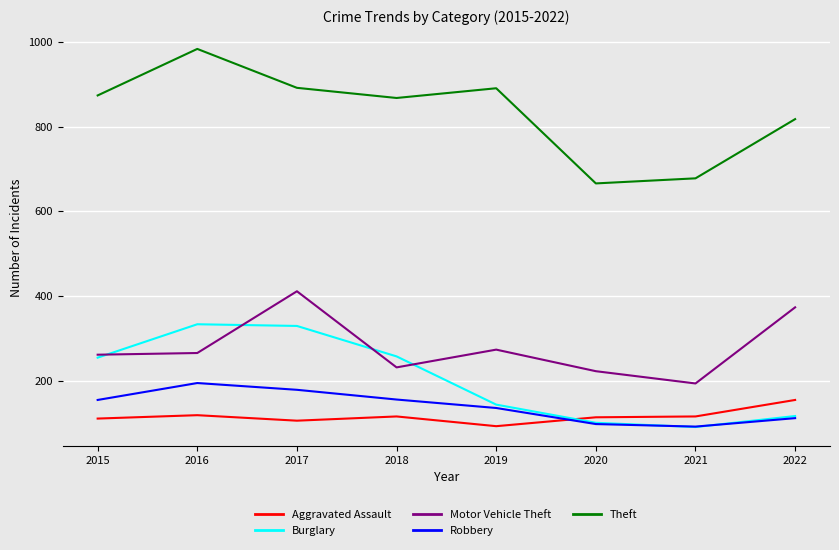

Is it true that Motor Vehicle Theft equals 297 at 2020?

False